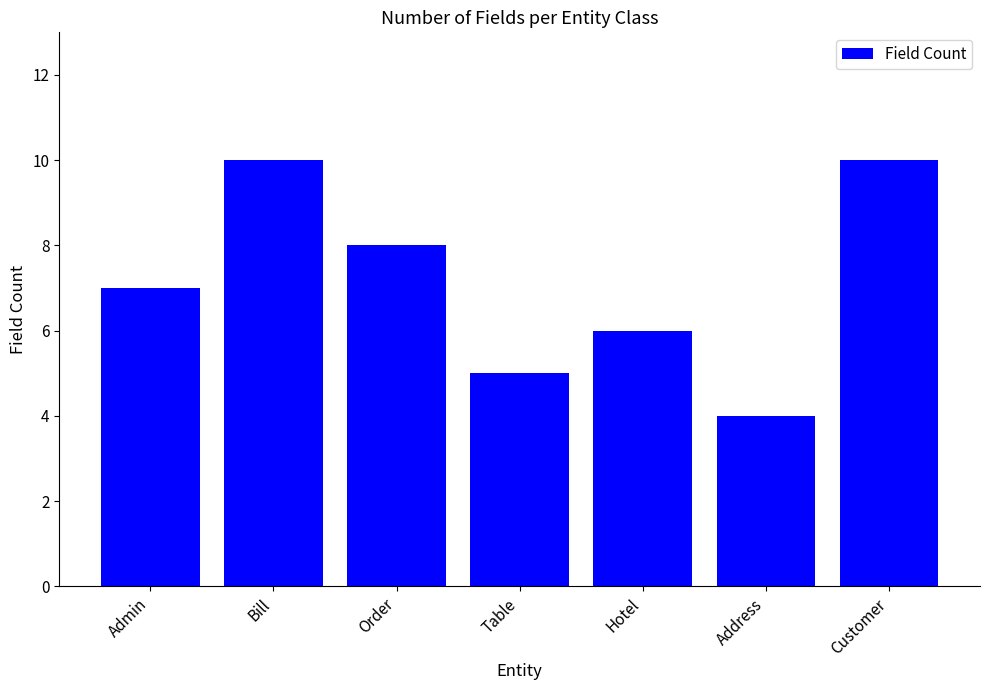

At which label is the value closest to 7?

Admin